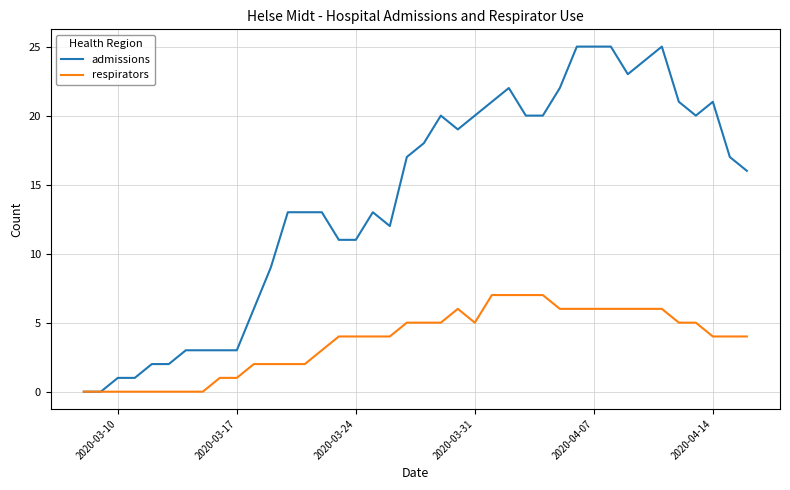

What is the highest value of the respirators series?

7